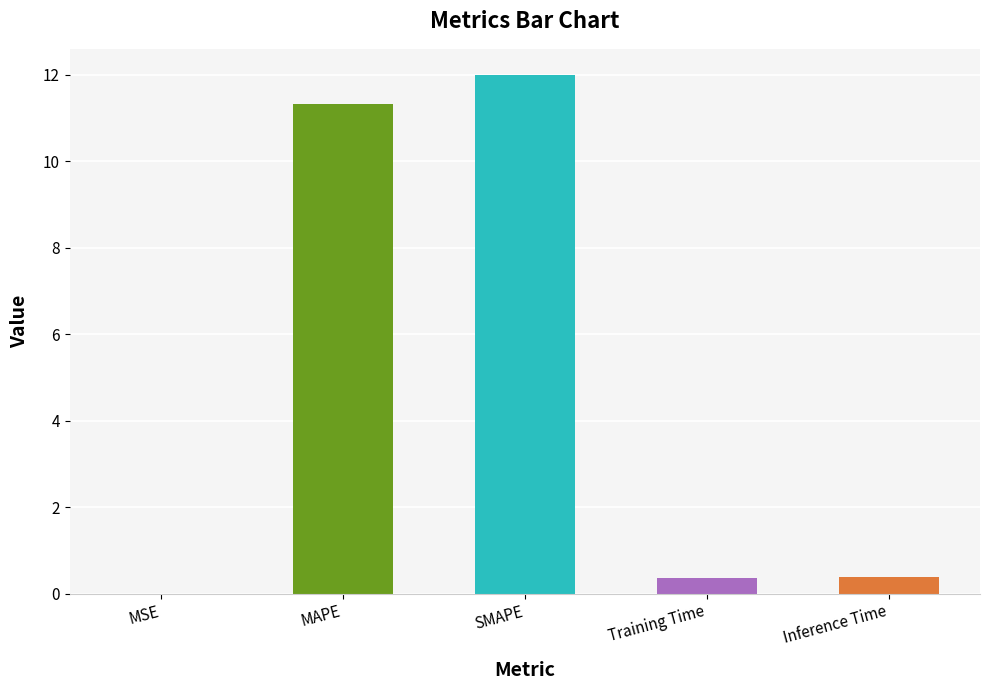

The chart shows a value of 0.4 at Training Time. True or false?

True